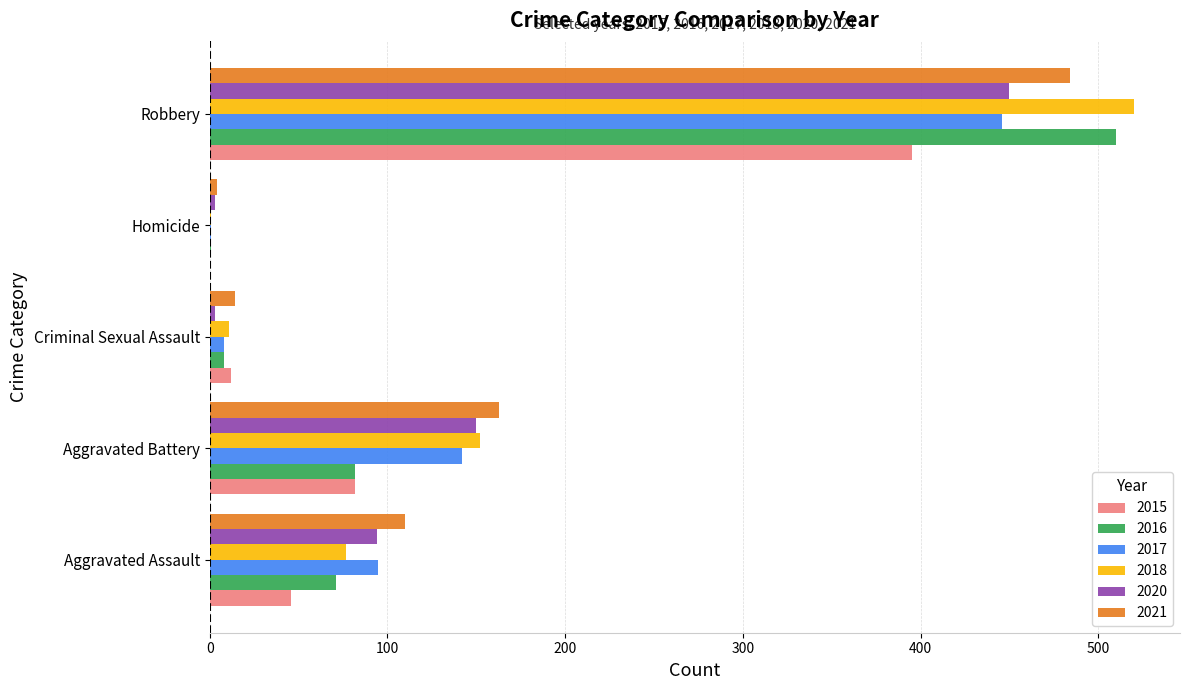

What is the total value across all series at Robbery?

2805